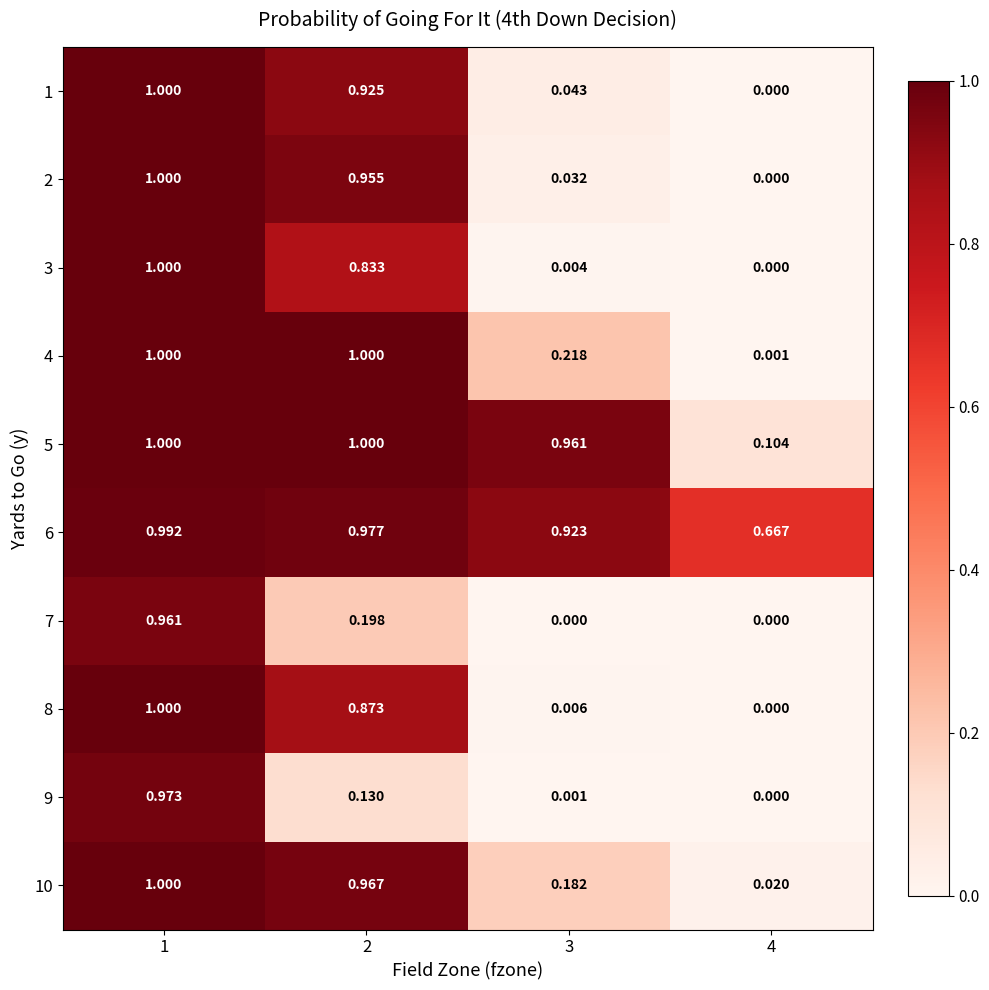

Is the value of 7 at 1 greater than the value of 1 at 2?

Yes